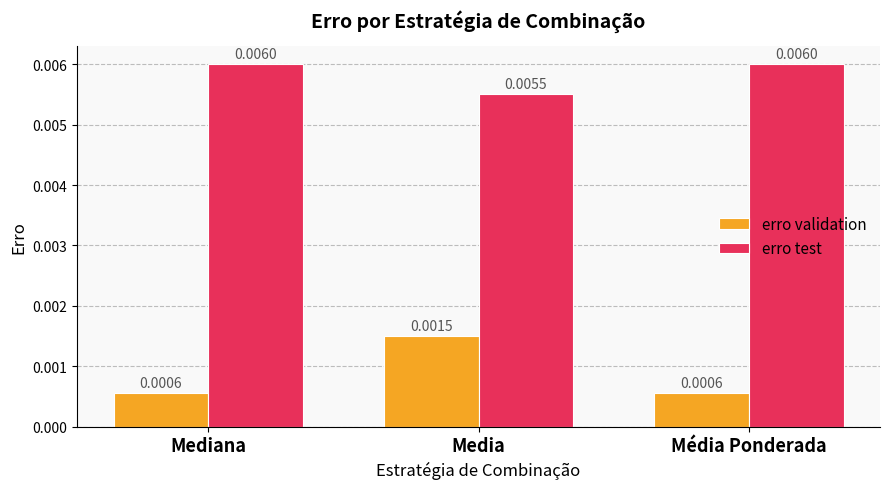

Between Media and Média Ponderada, which series saw the biggest shift?

erro validation